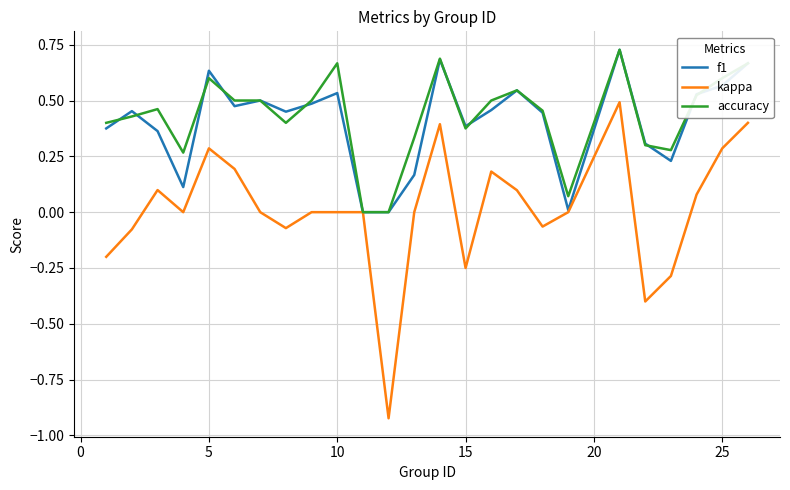

Which series has the largest range (max minus min)?

kappa